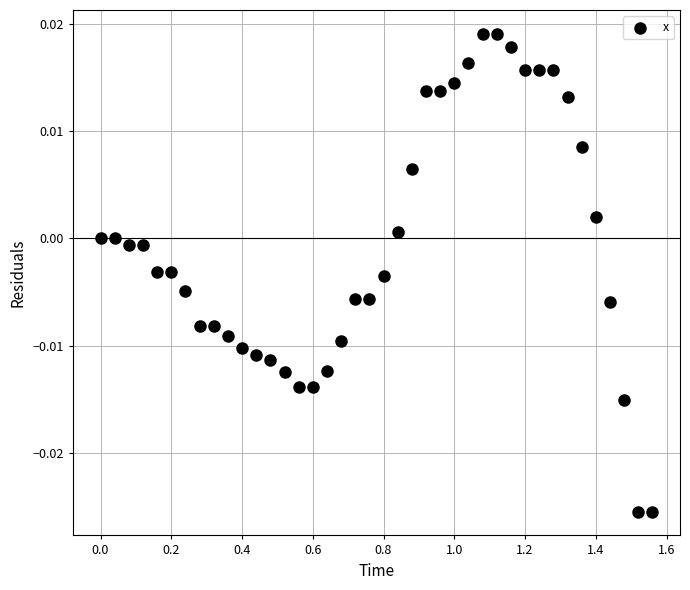

What is the range of X values (max minus min)?

1.6